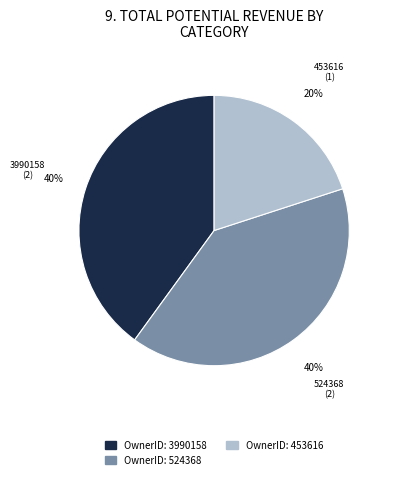

Count the number of slices in the pie.

3